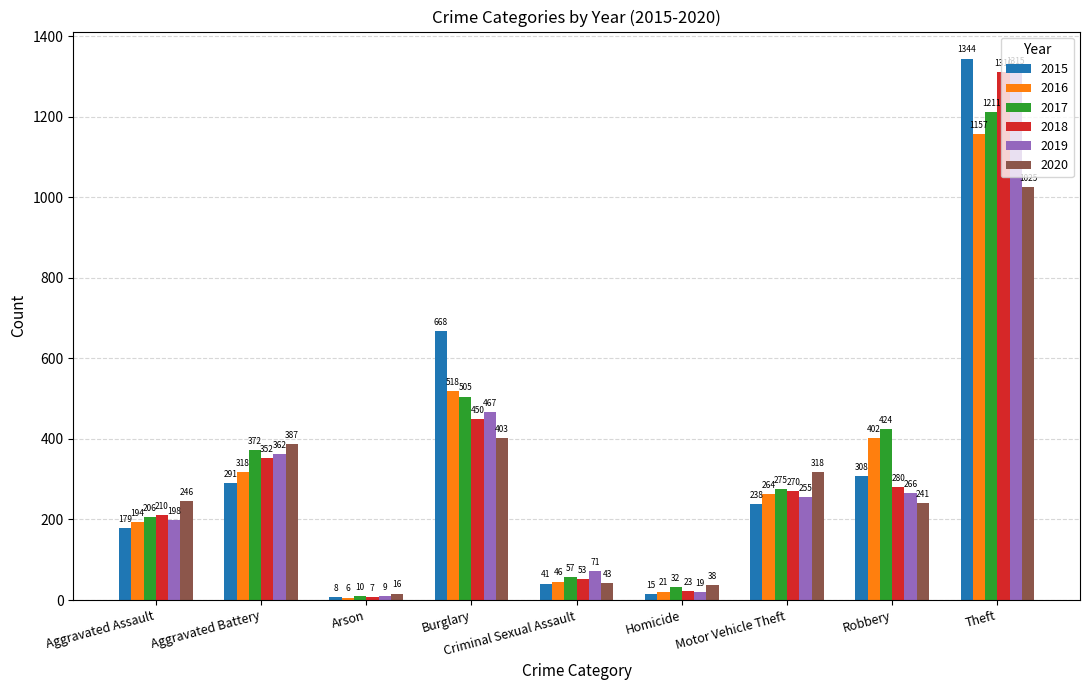

Reading left to right, extract all data points from this chart.

2015: 179	291	8	668	41	15	238	308	1344
2016: 194	318	6	518	46	21	264	402	1157
2017: 206	372	10	505	57	32	275	424	1211
2018: 210	352	7	450	53	23	270	280	1310
2019: 198	362	9	467	71	19	255	266	1315
2020: 246	387	16	403	43	38	318	241	1025